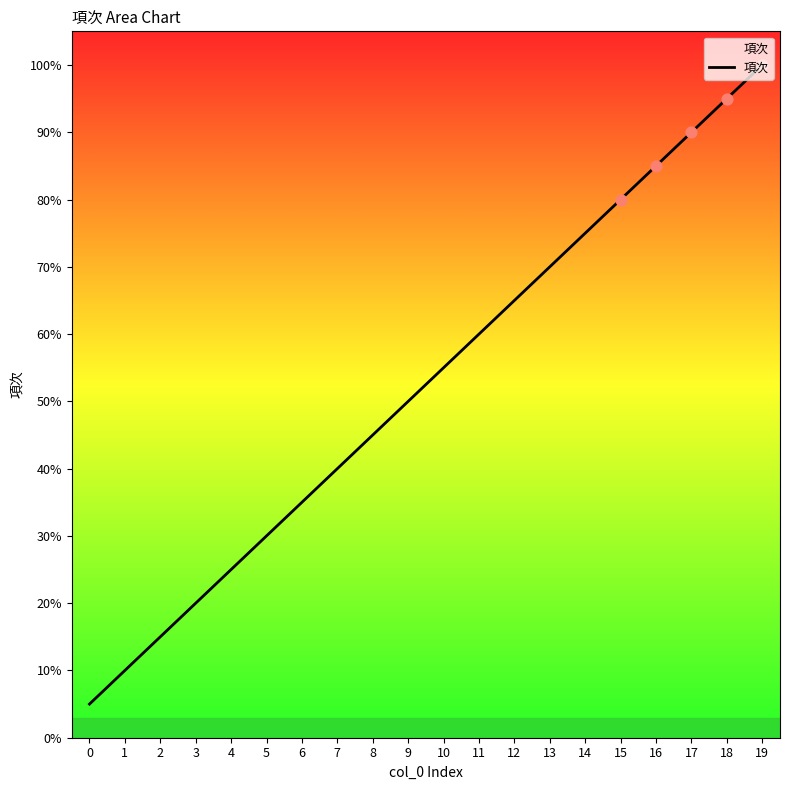

What is the ratio of the value at 2 to the value at 11?

0.2